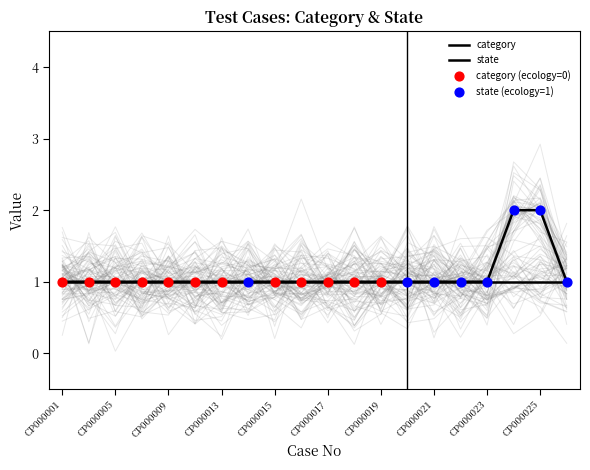

Which has a higher value, CP000005 or CP000023?

CP000005